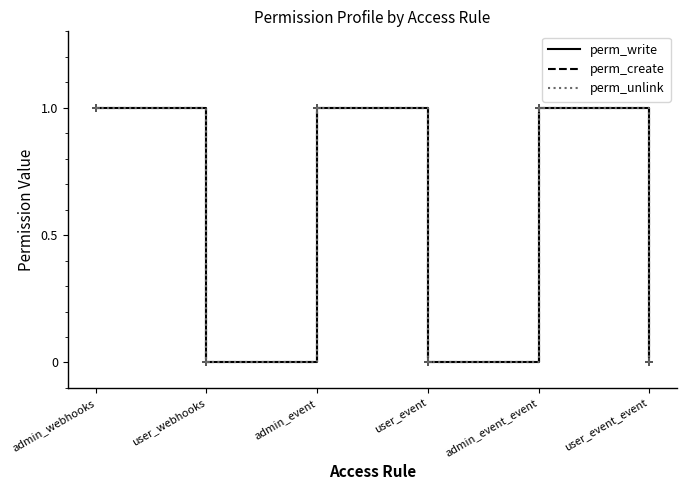

Is this an area chart (filled region under the line)?

No